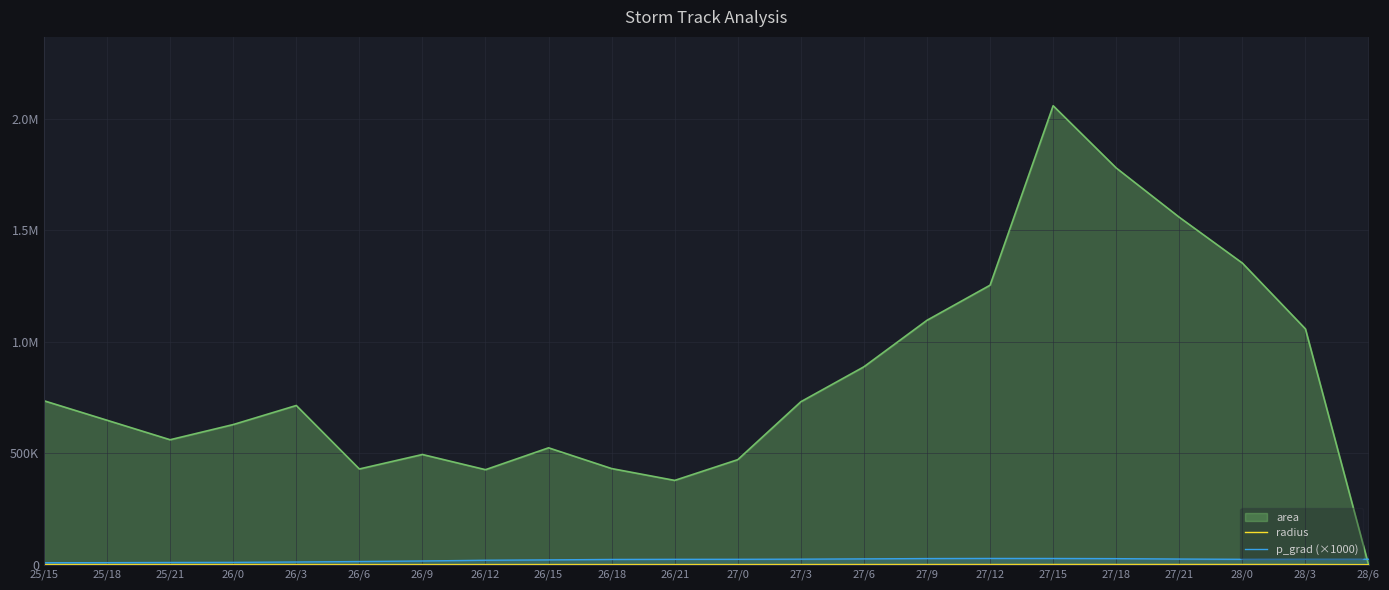

True or false: radius and p_grad (×1000) cross at least once.

False